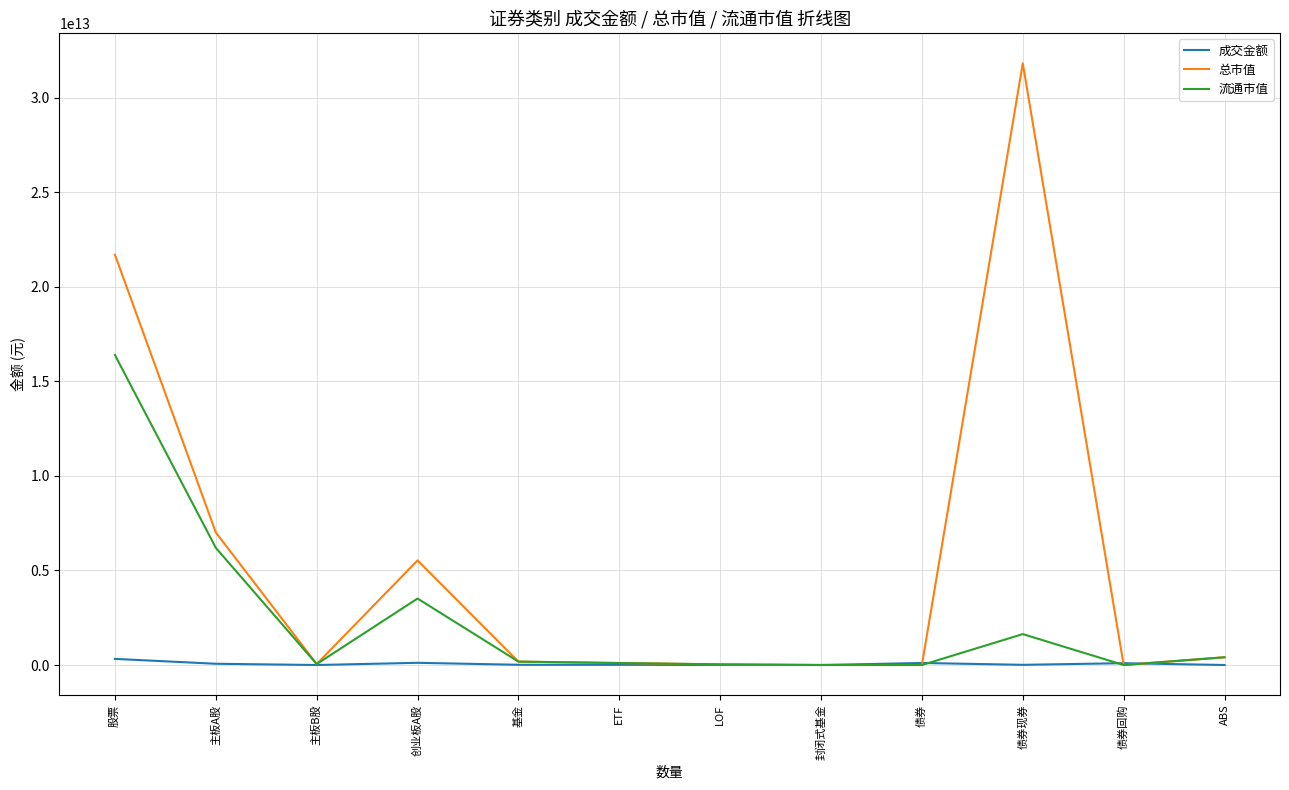

Which series has the widest spread of values?

总市值